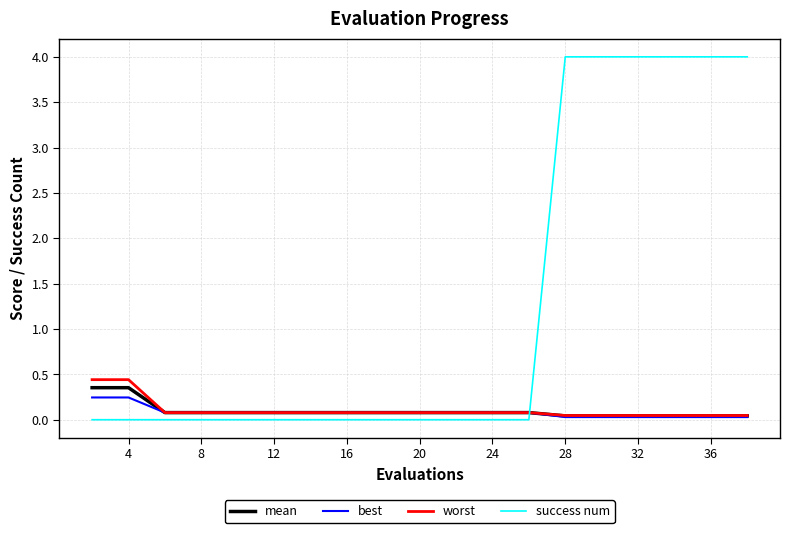

How many intersections are there between mean and success num?

1